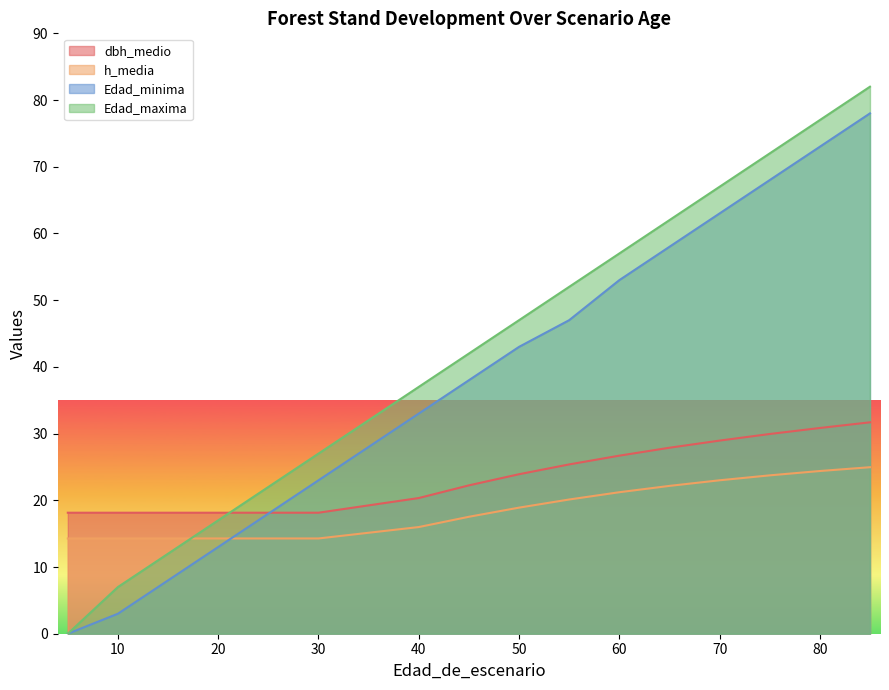

Between 5 and 10, which series saw the biggest shift?

Edad_maxima